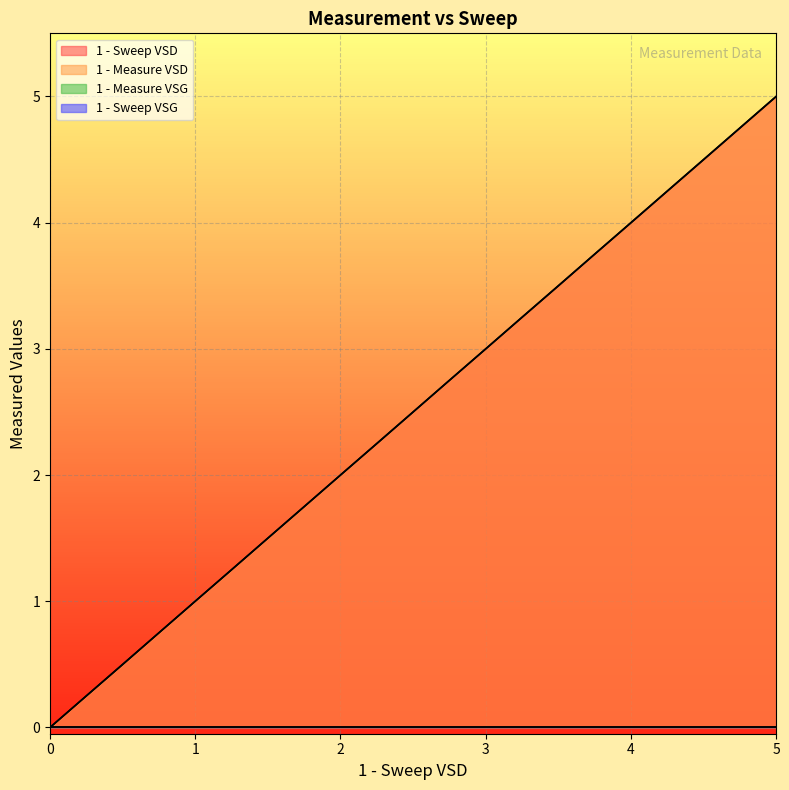

Where does the 1 - Sweep VSD series first go above 2?

2.25